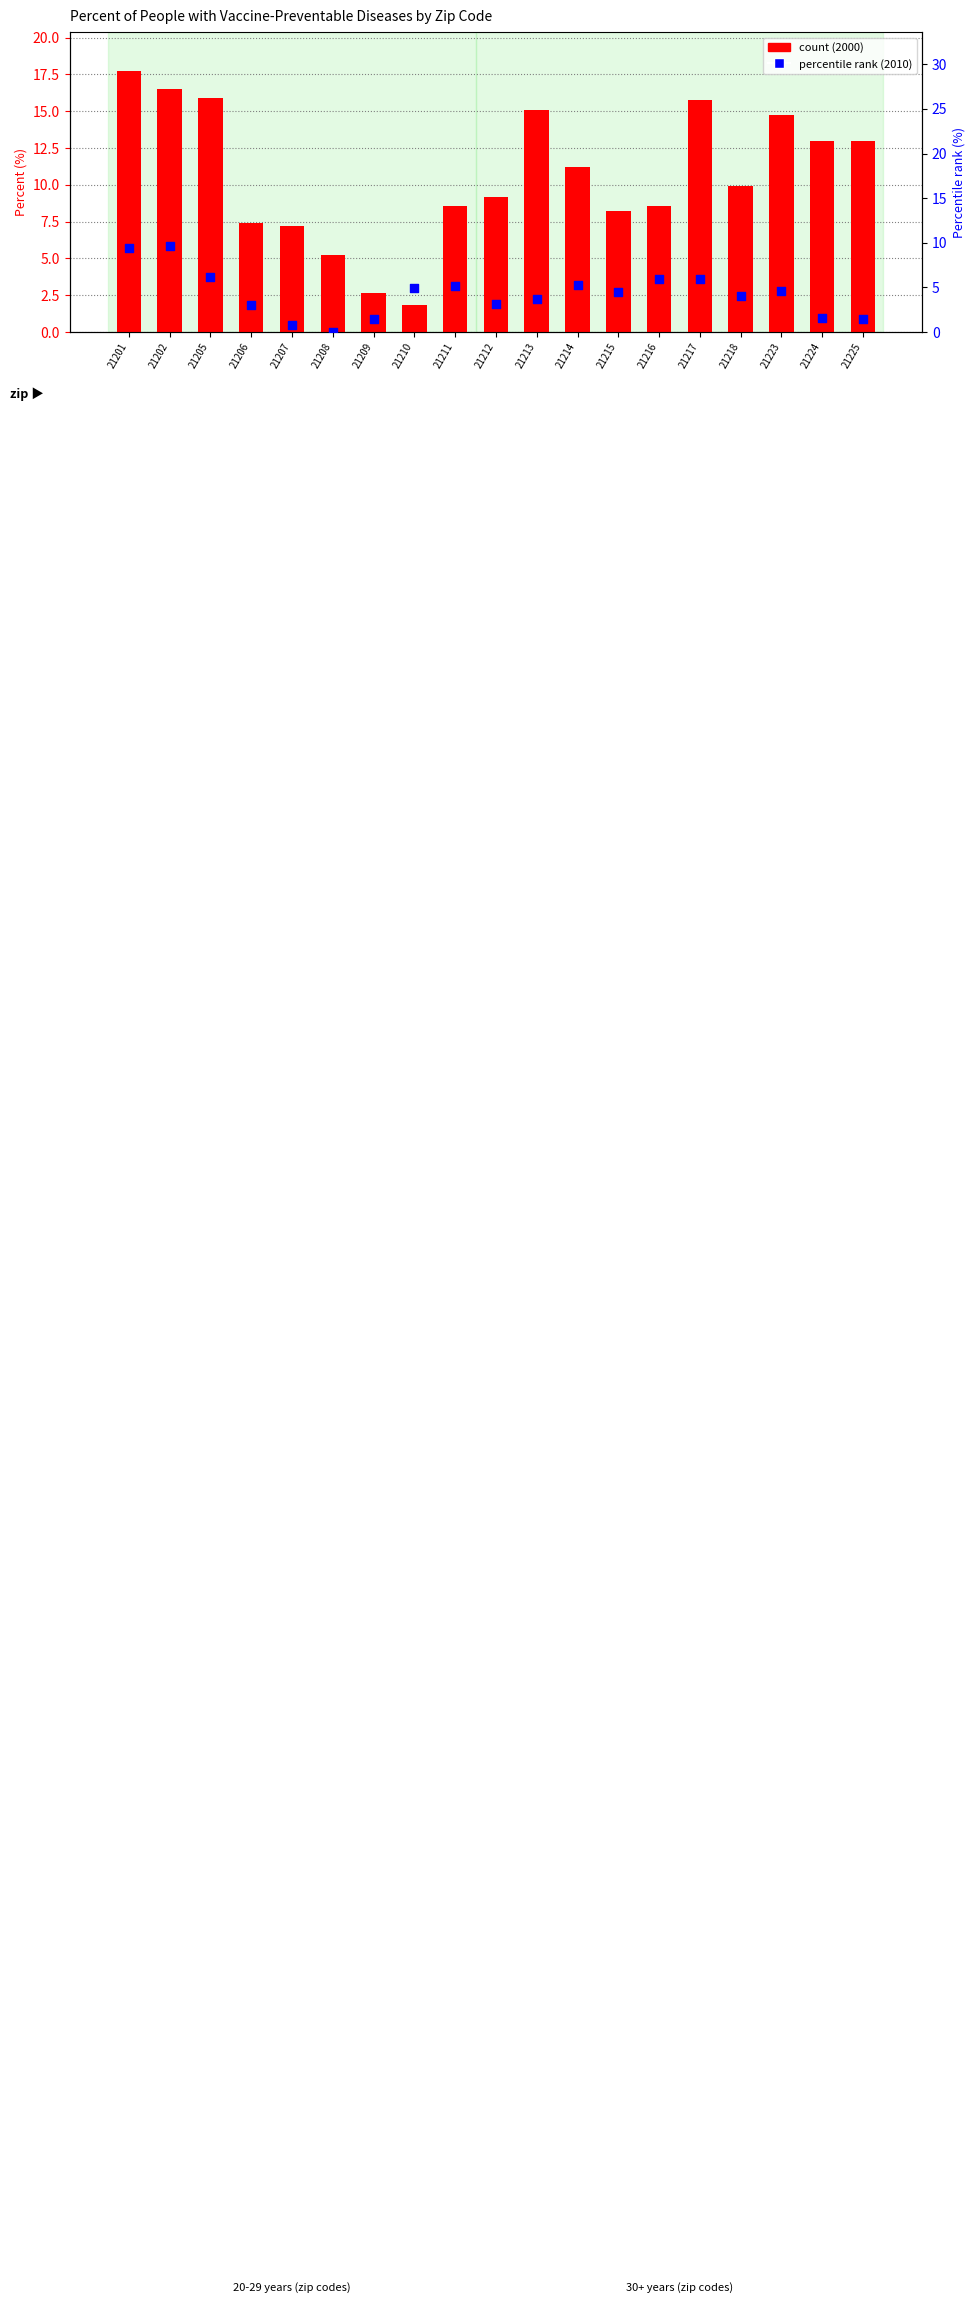

Which series contains the highest Y value?

count